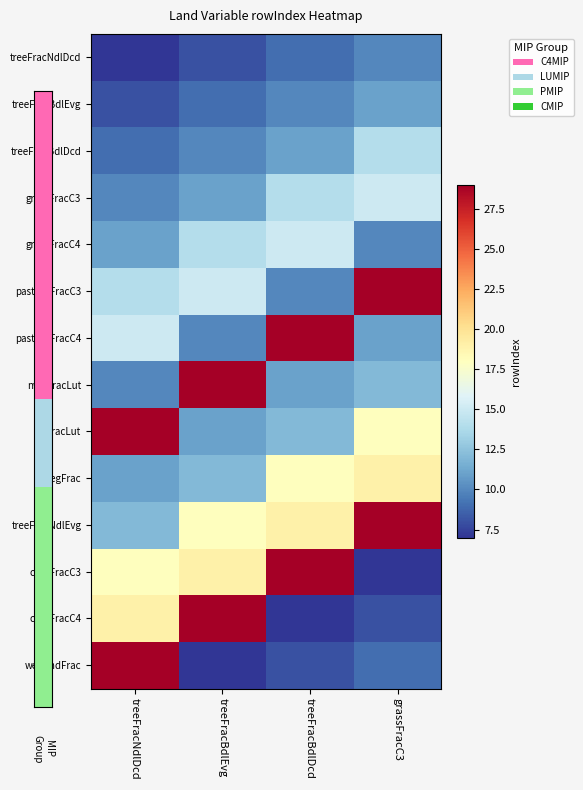

Which has a higher value, grassFracC3 or treeFracBdlDcd?

grassFracC3